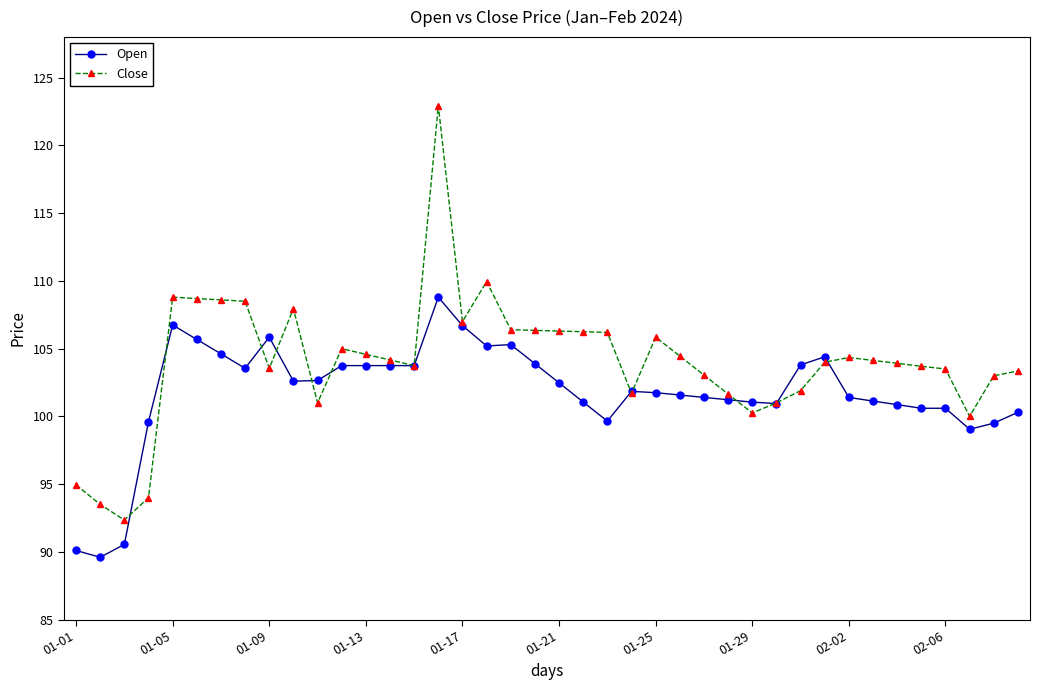

What is the average value of the Open series?

101.8